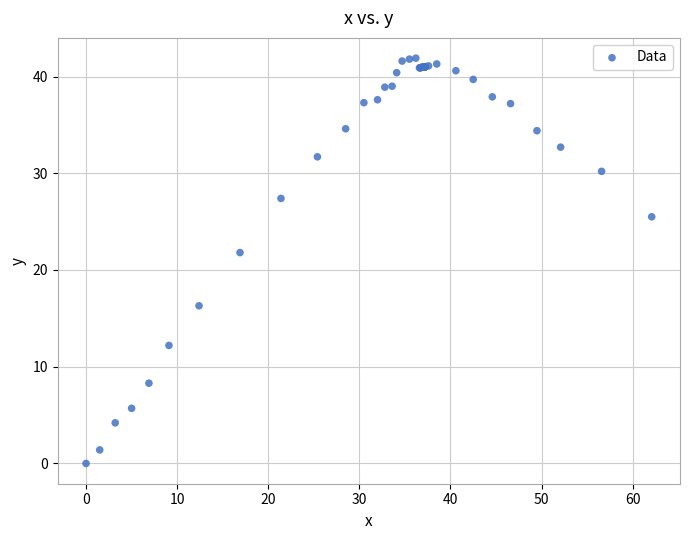

What Y value in the scatter plot is closest to 20?

21.8